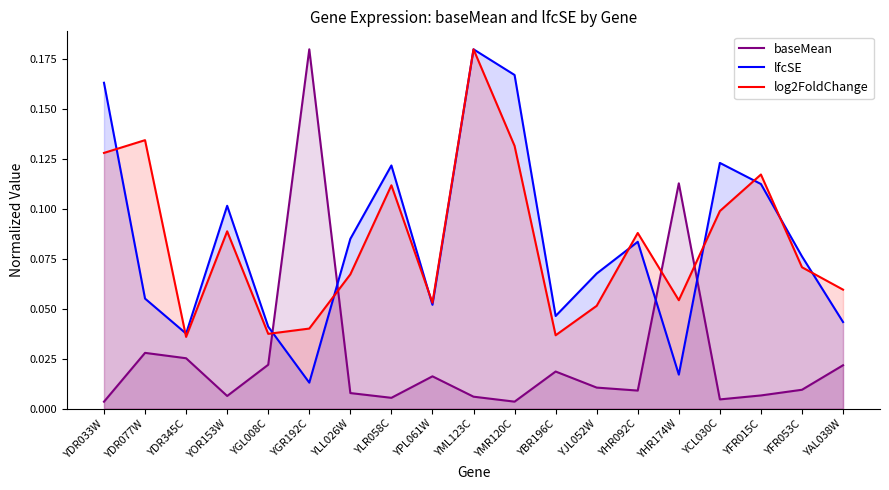

True or false: baseMean has a value of 0.2 at YHR174W.

False